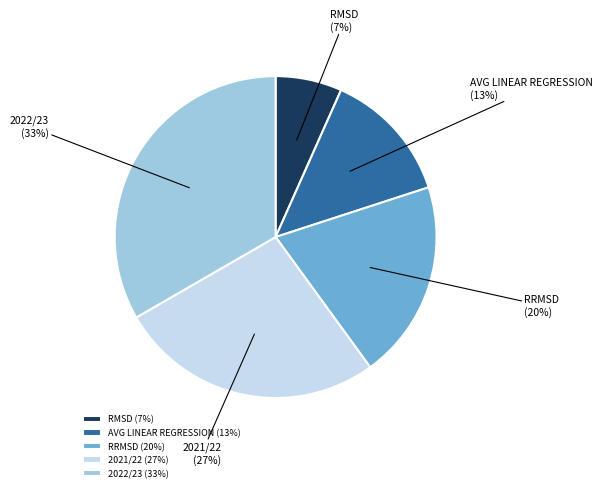

Which has a higher value, 2022/23 or 2021/22?

2022/23